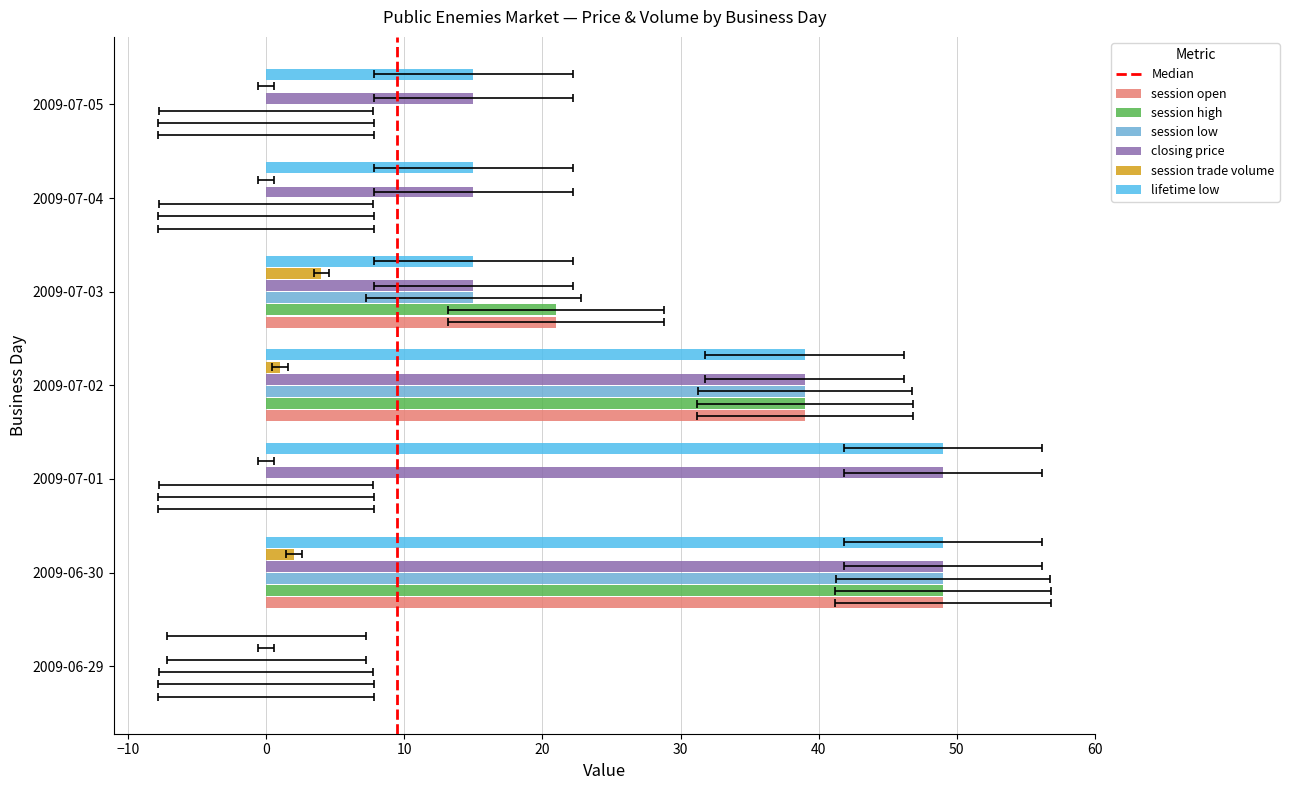

At 2009-07-02, list the series in order from largest to smallest.

session open, session high, session low, closing price, lifetime low, session trade volume